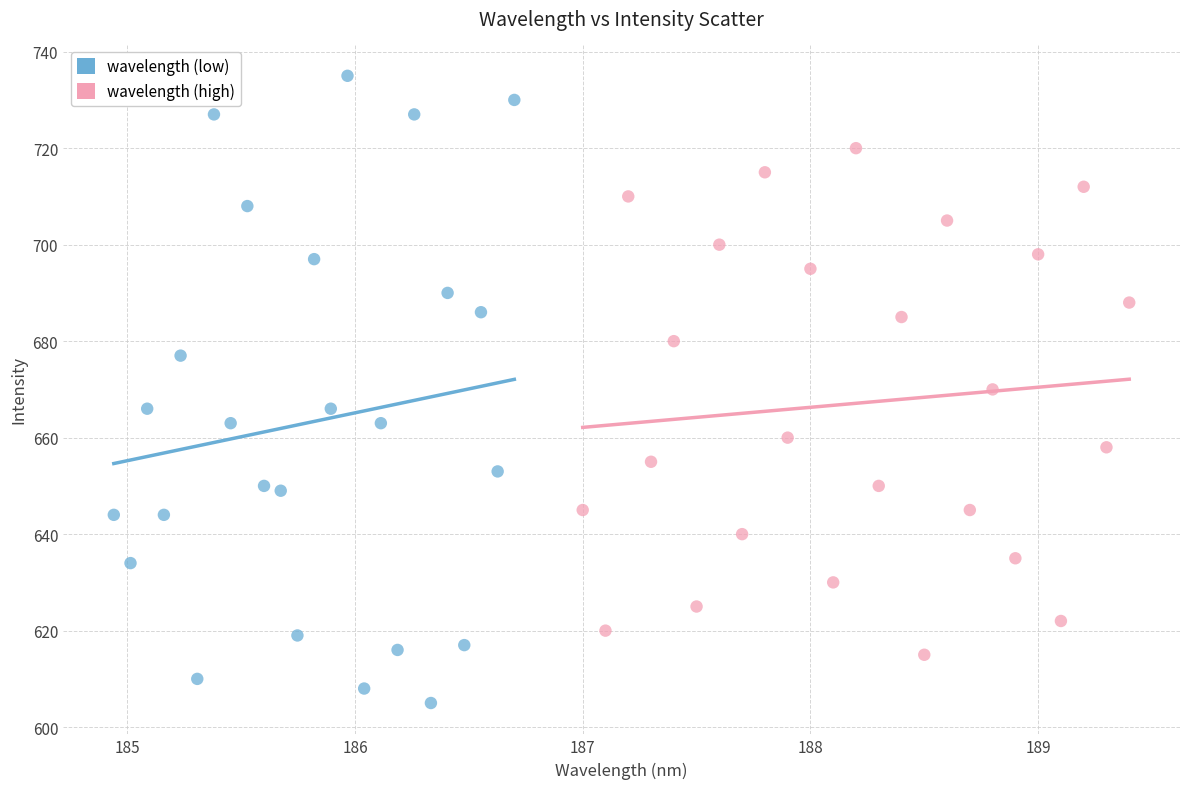

Which series reaches the maximum Y coordinate?

wavelength (low)